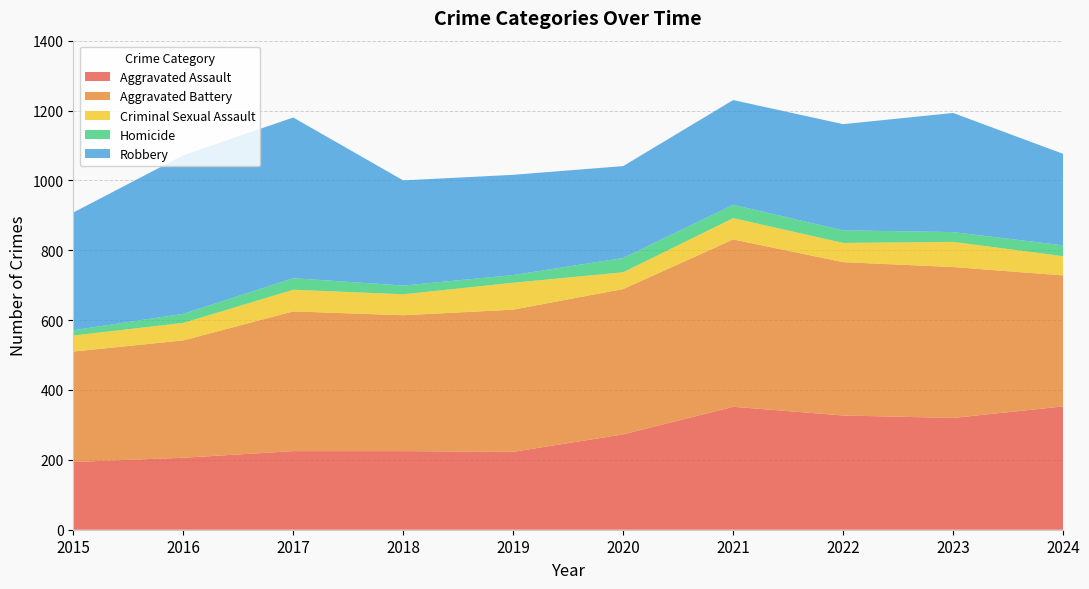

Reading left to right, extract all data points from this chart.

Aggravated Assault: 194	206	225	225	223	273	352	327	320	353
Aggravated Battery: 316	336	400	389	407	416	479	439	432	375
Criminal Sexual Assault: 46	50	62	60	77	48	61	55	72	55
Homicide: 15	26	33	25	22	41	38	36	28	31
Robbery: 337	454	460	301	287	263	300	304	341	262